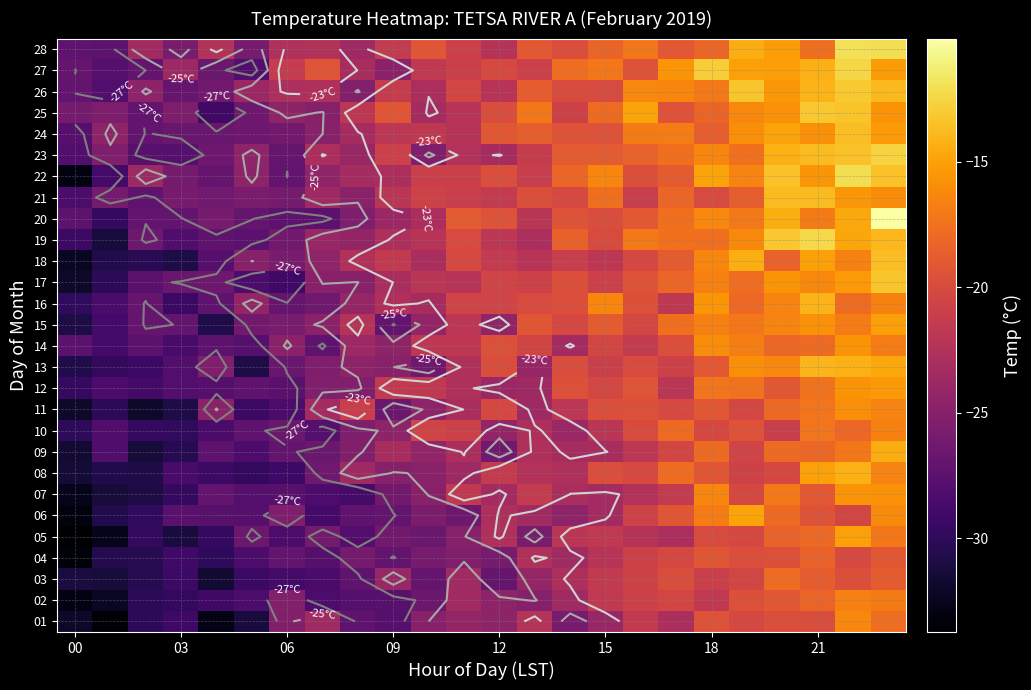

Rank the series by their maximum value, from highest to lowest.

20, 28, 22, 19, 27, 23, 26, 25, 17, 24, 18, 21, 13, 16, 08, 09, 06, 05, 15, 12, 07, 14, 11, 01, 10, 02, 03, 04